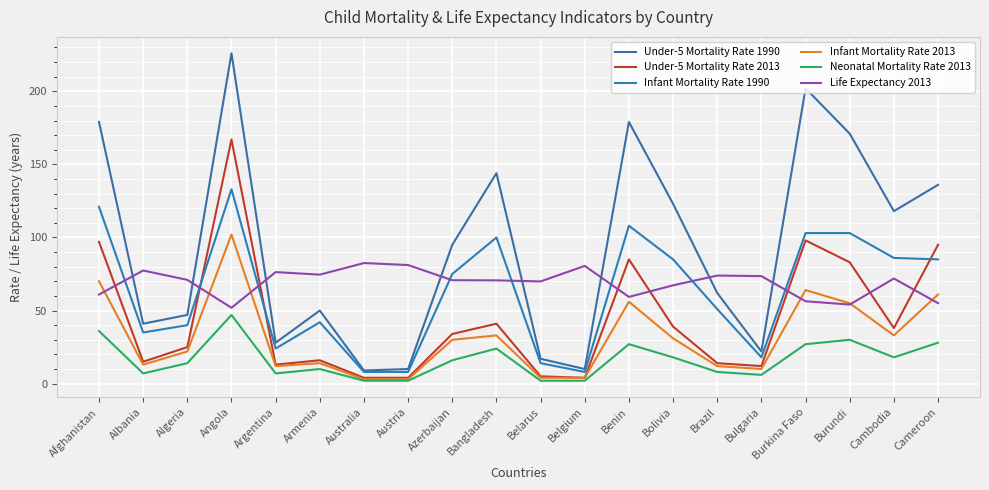

At which category does Under-5 Mortality Rate 1990 reach its first local peak?

Angola